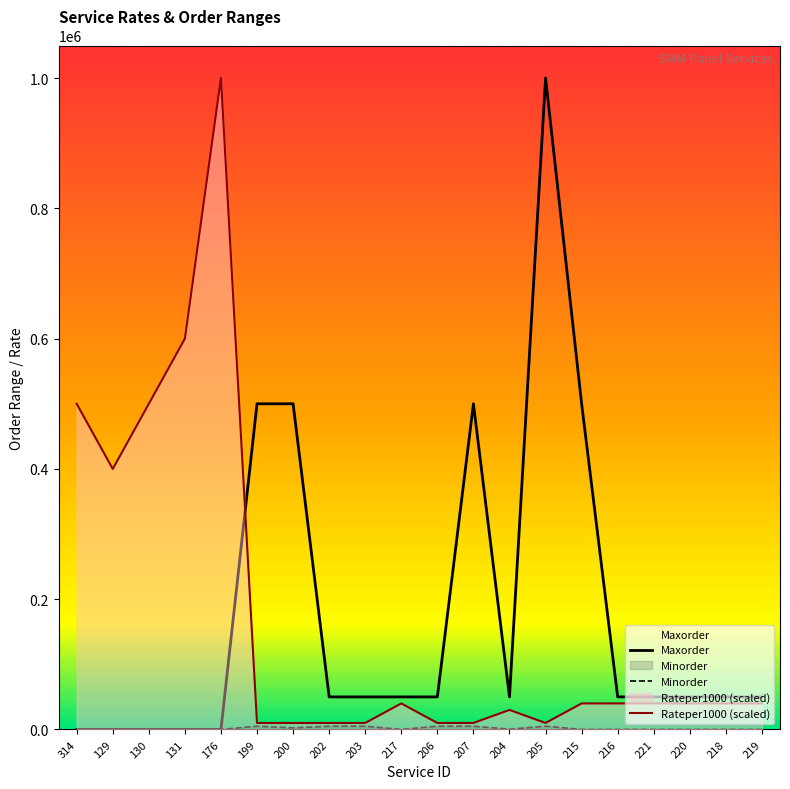

Count the number of categories in the chart.

20